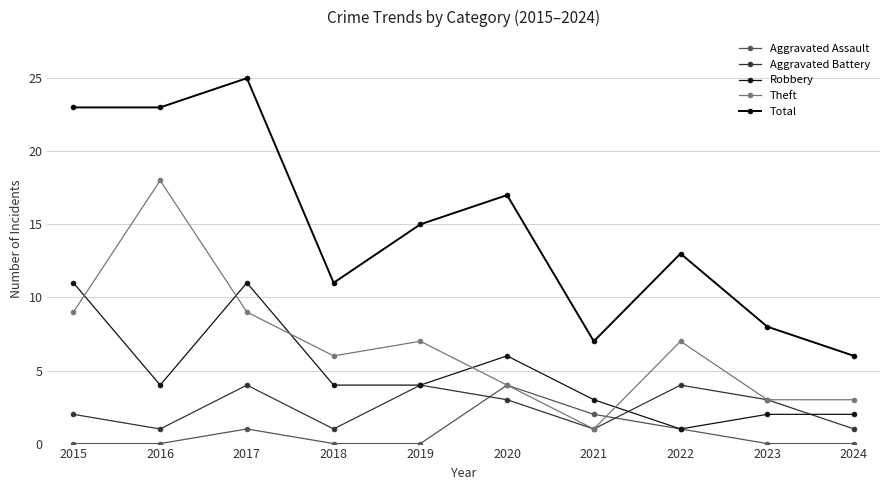

What is the average value of the Aggravated Battery series?

2